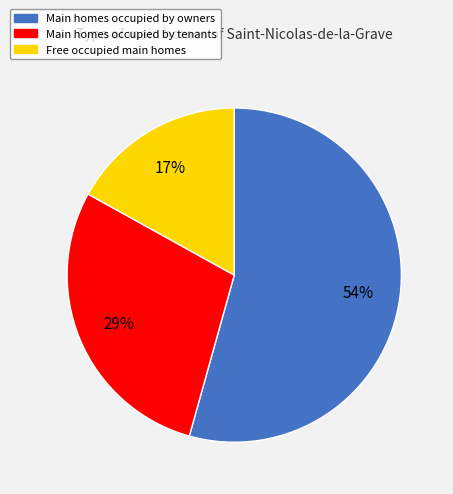

What is the smallest slice in the pie chart?

Free occupied main homes